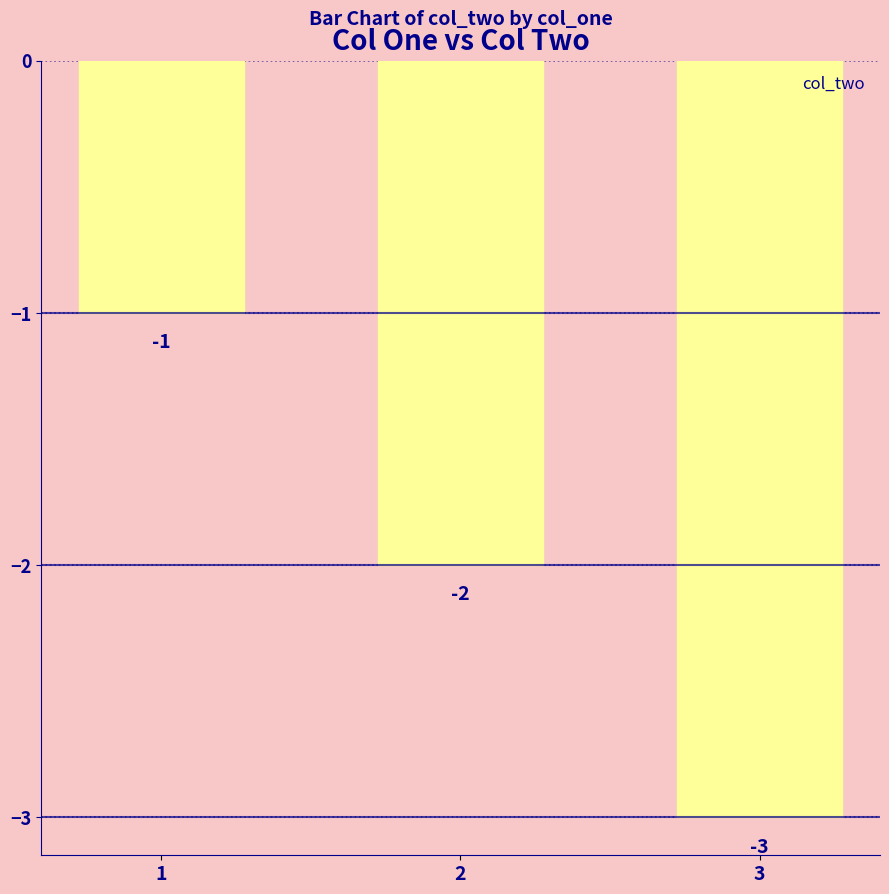

At which label does the data first exceed -2?

1